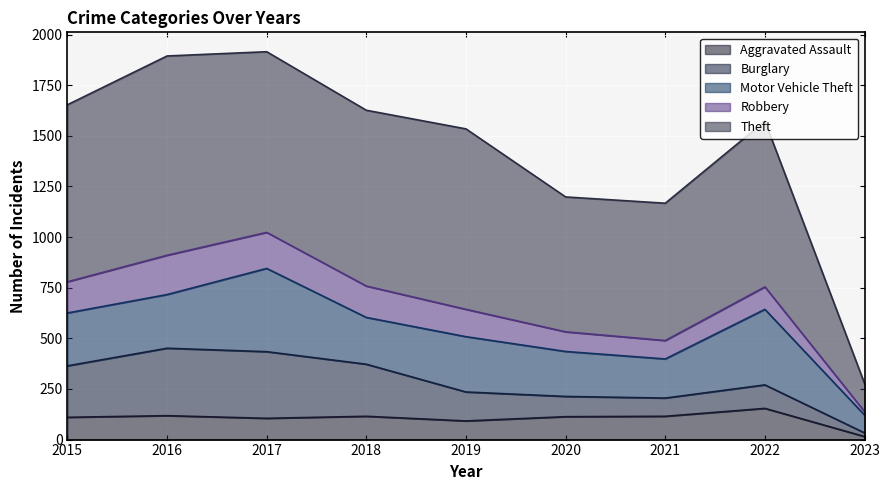

How many values in the Theft series are below 868?

4